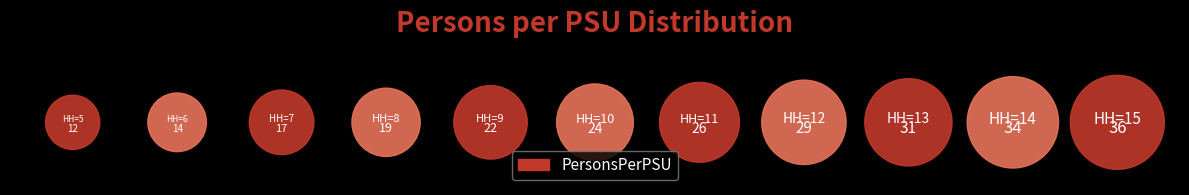

True or false: 13 accounts for 12% of the total.

True